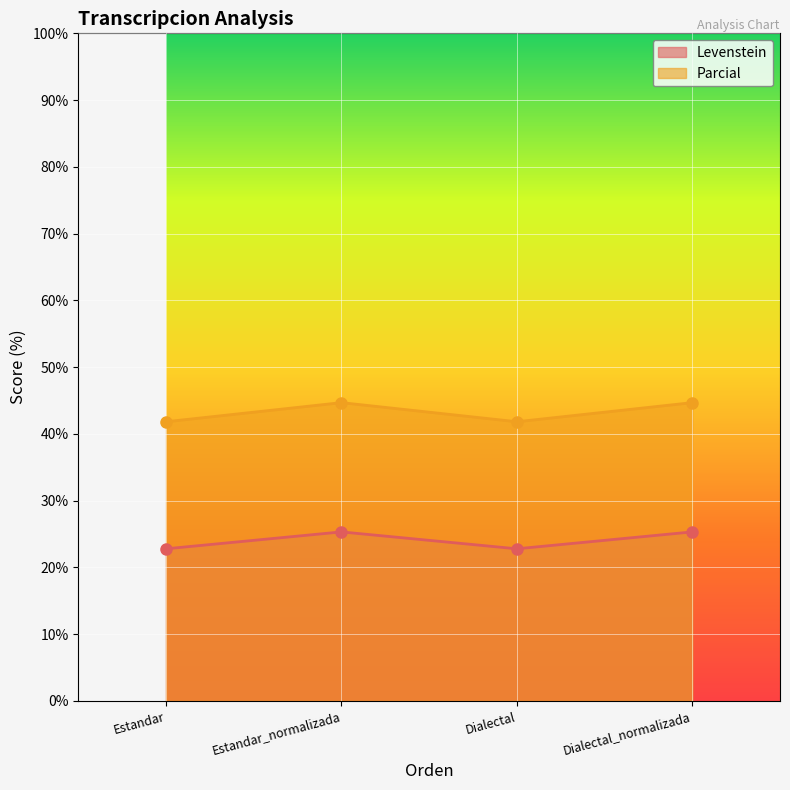

Count the Parcial values in the range 41 to 44.

2